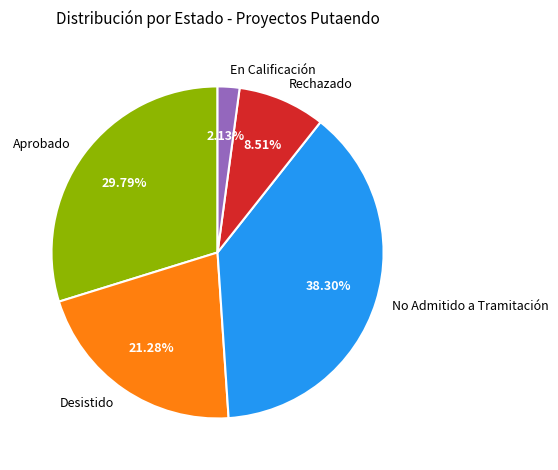

Count the number of slices in the pie.

5